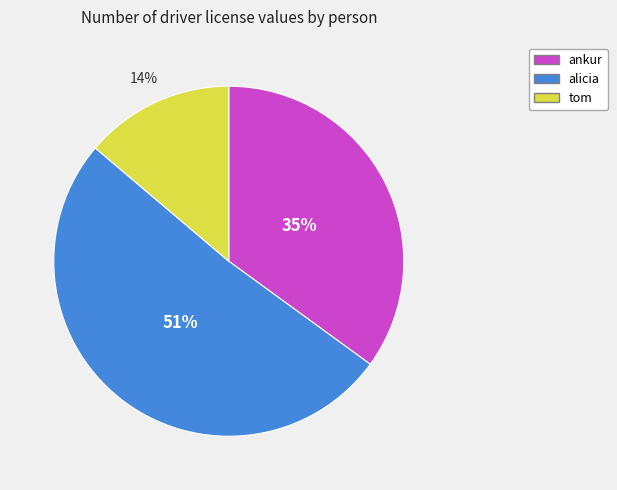

The tom slice represents 14% of the pie. True or false?

True